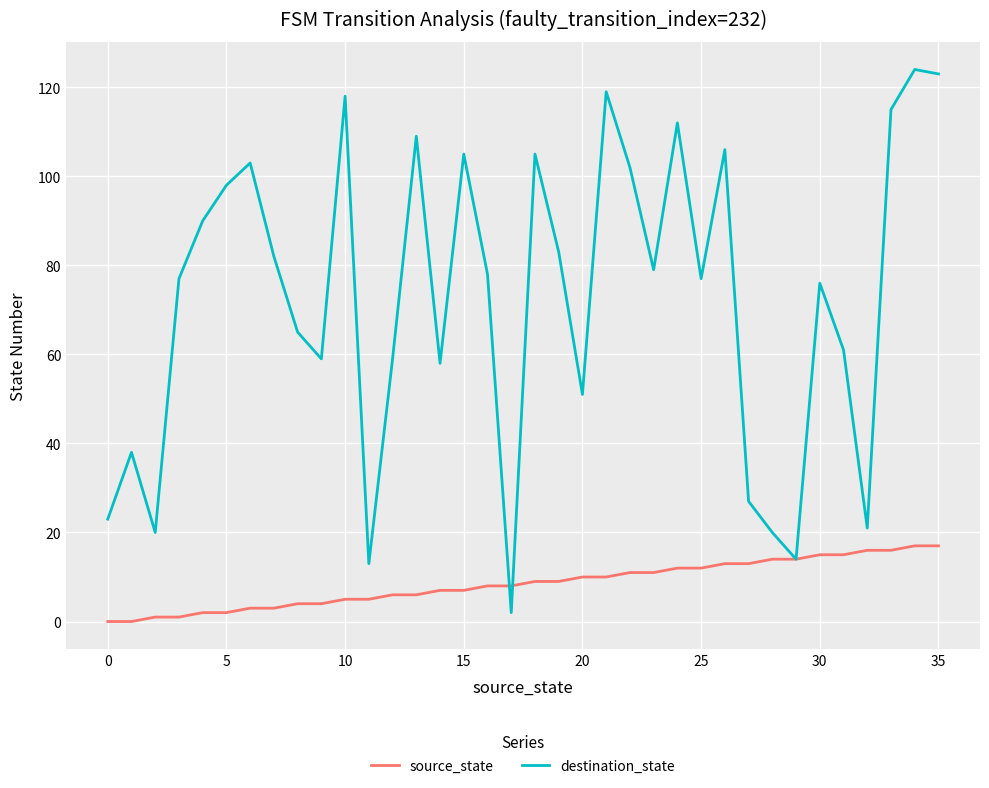

Rank the series by their average value, from lowest to highest.

source_state, destination_state